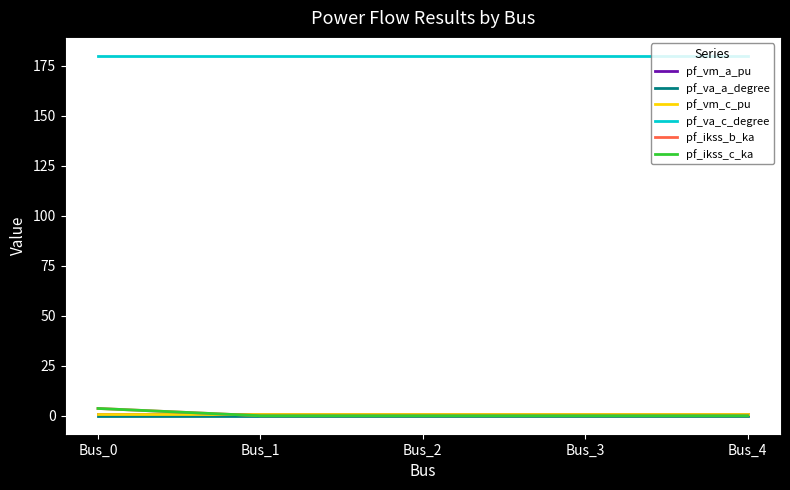

What is the value of the pf_va_c_degree point at the 4th from the left?

180.0